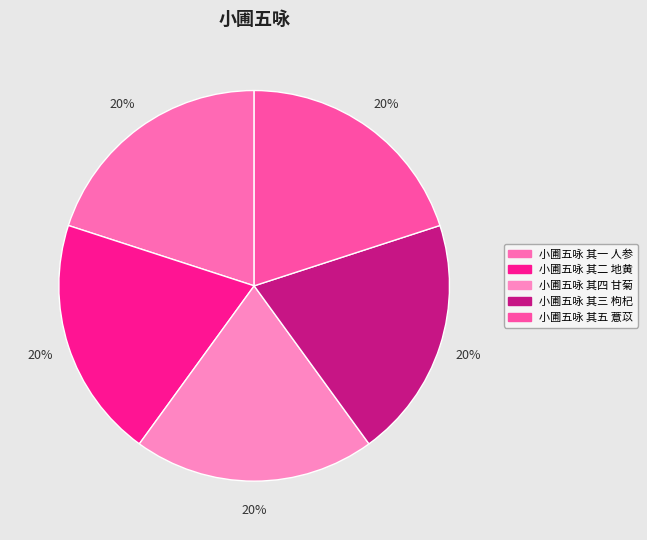

Which category has the smallest portion of the pie?

小圃五咏 其一 人参